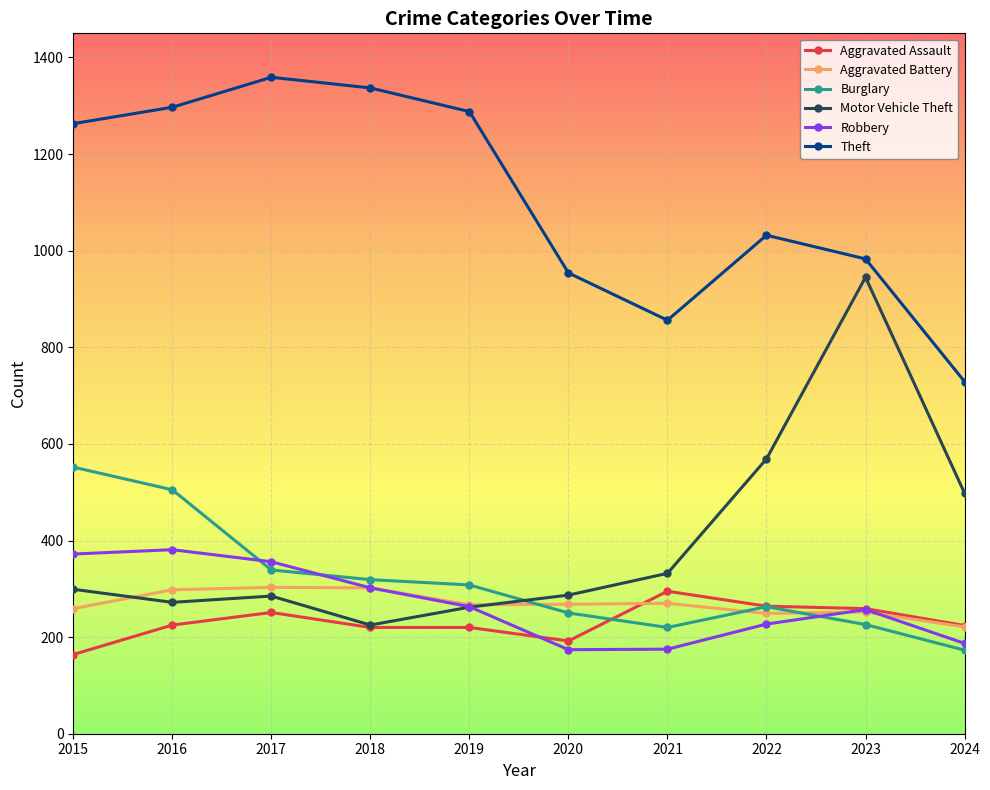

Is it true that Motor Vehicle Theft equals 1676 at 2023?

False